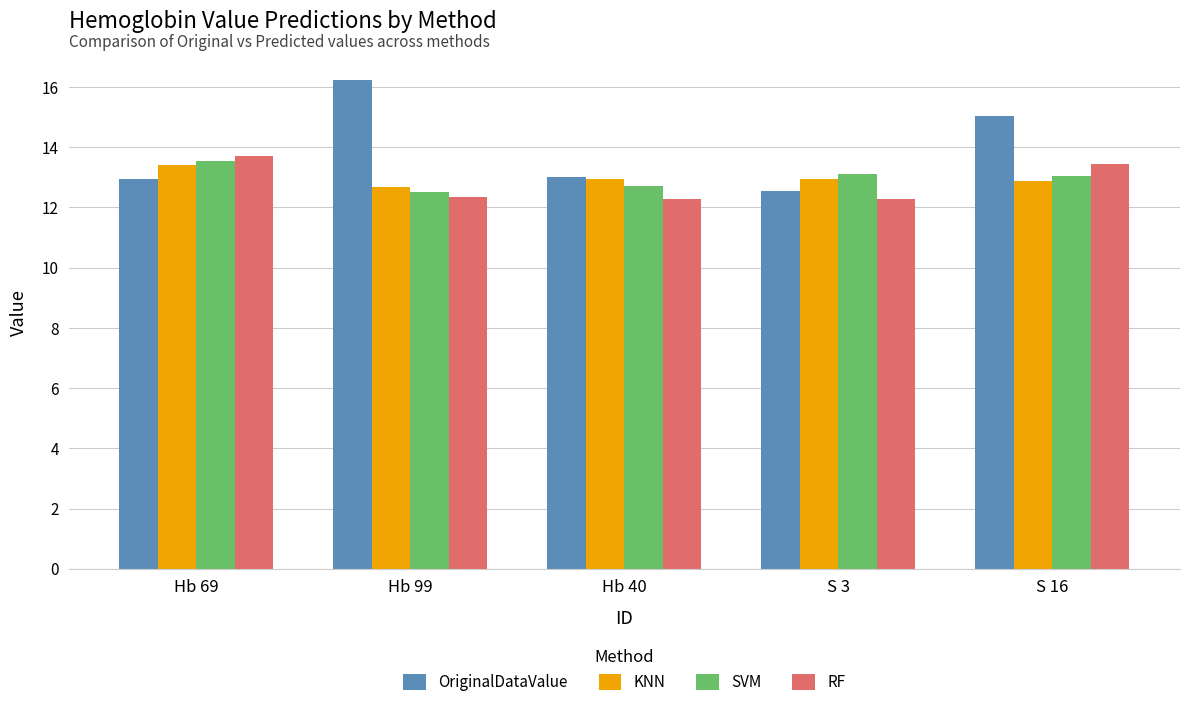

The value of OriginalDataValue at Hb 99 is 5.0. True or false?

False